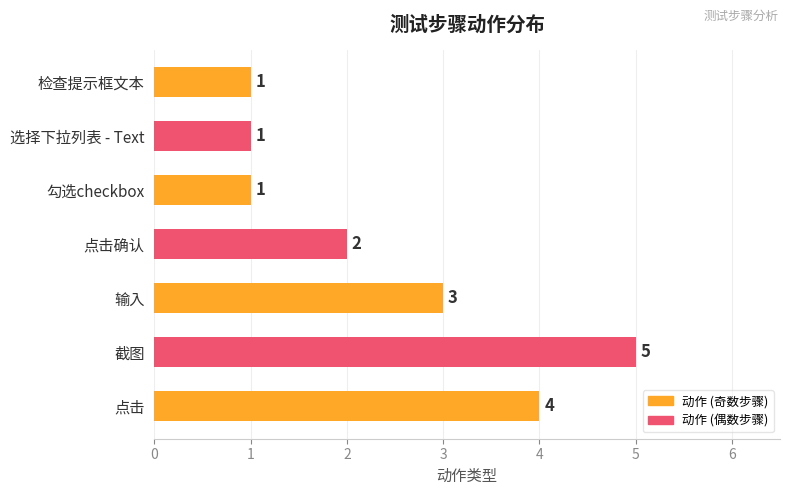

The chart shows a value of 2 at 选择下拉列表 - Text. True or false?

False